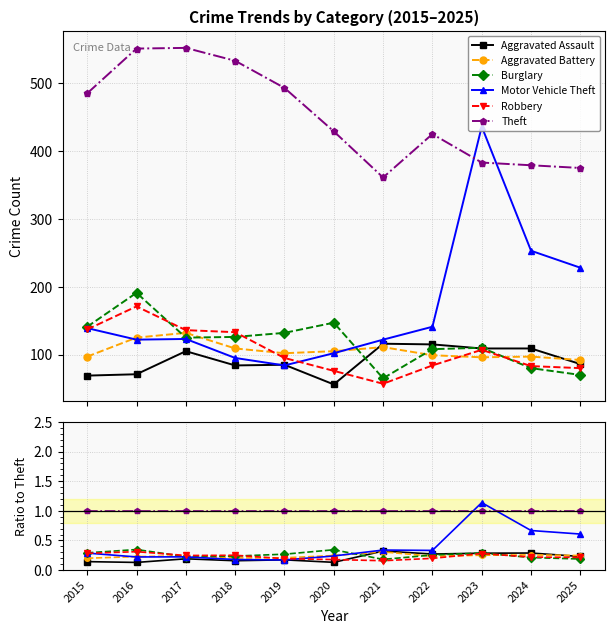

How many Motor Vehicle Theft values are between 0 and 1?

10